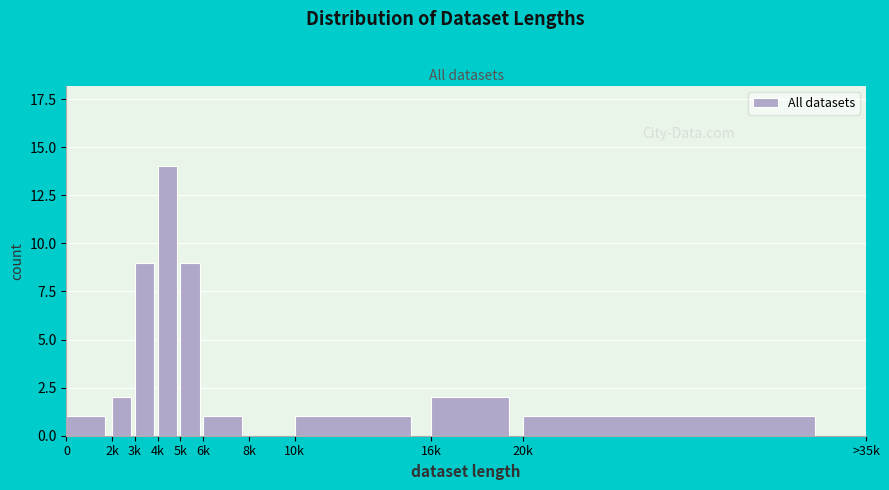

Reading right to left, list all the values displayed in this chart.

20k=1	16k=2	10k=1	8k=0	6k=1	5k=9	4k=14	3k=9	2k=2	0=1